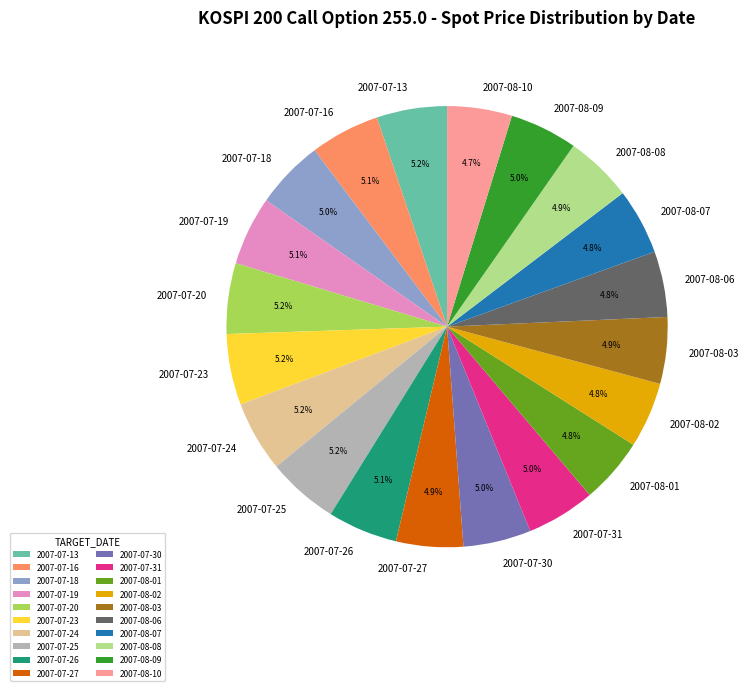

Is it true that 2007-07-23 is 5% of the pie?

True